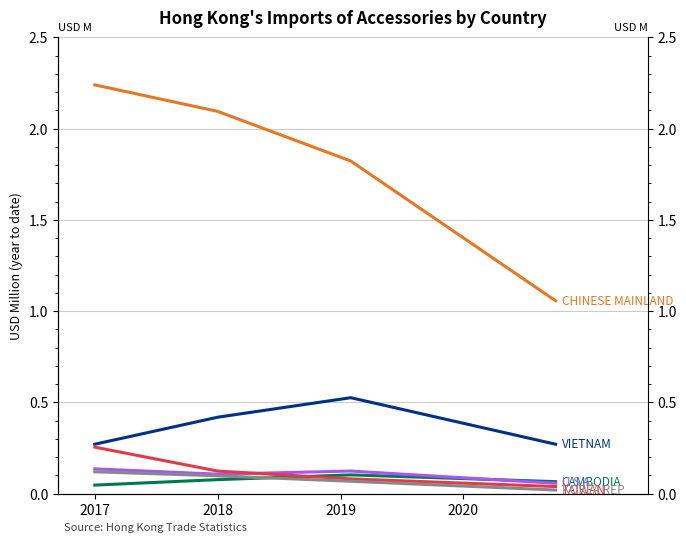

Which series changed the most between 2017 and 2019?

CHINESE MAINLAND